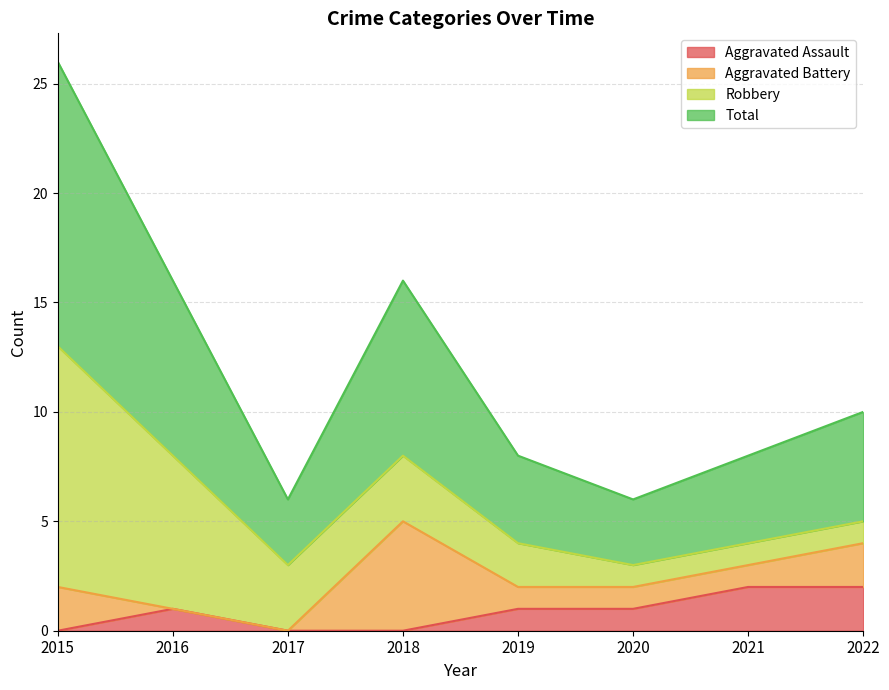

Is it true that Total equals 1 at 2021?

False